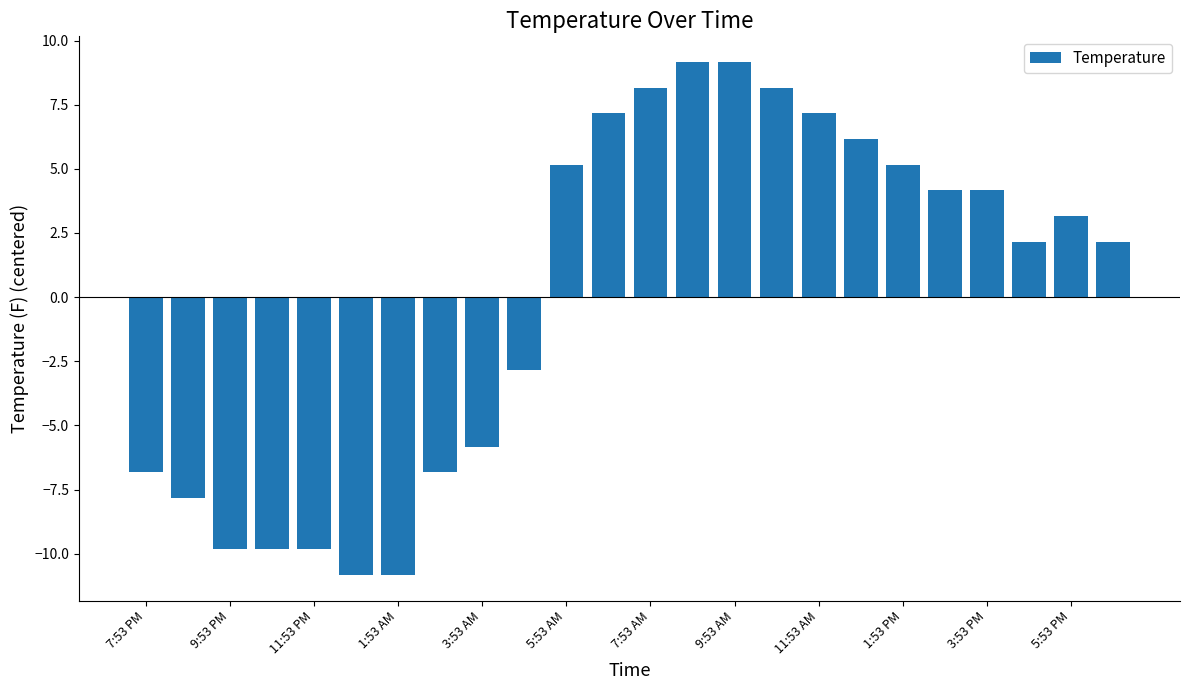

What is the minimum value shown in the chart?

-10.8